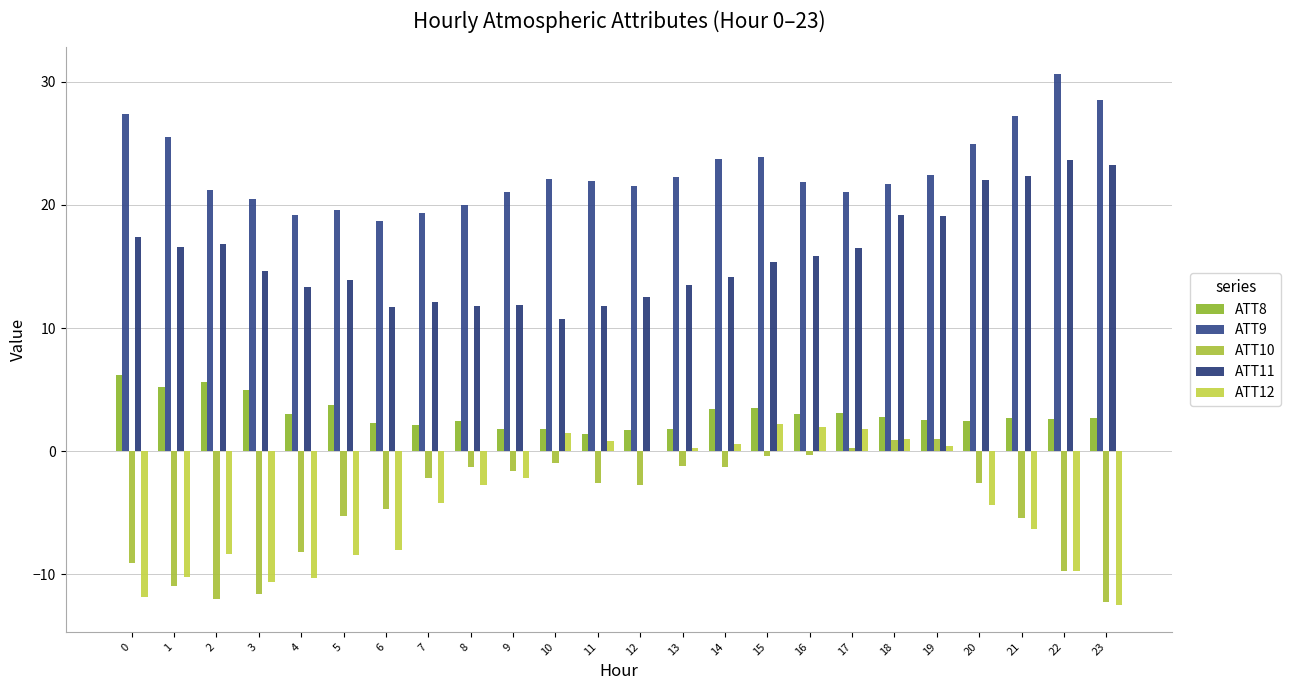

Is the value of ATT9 at 21 greater than the value of ATT11 at 4?

Yes